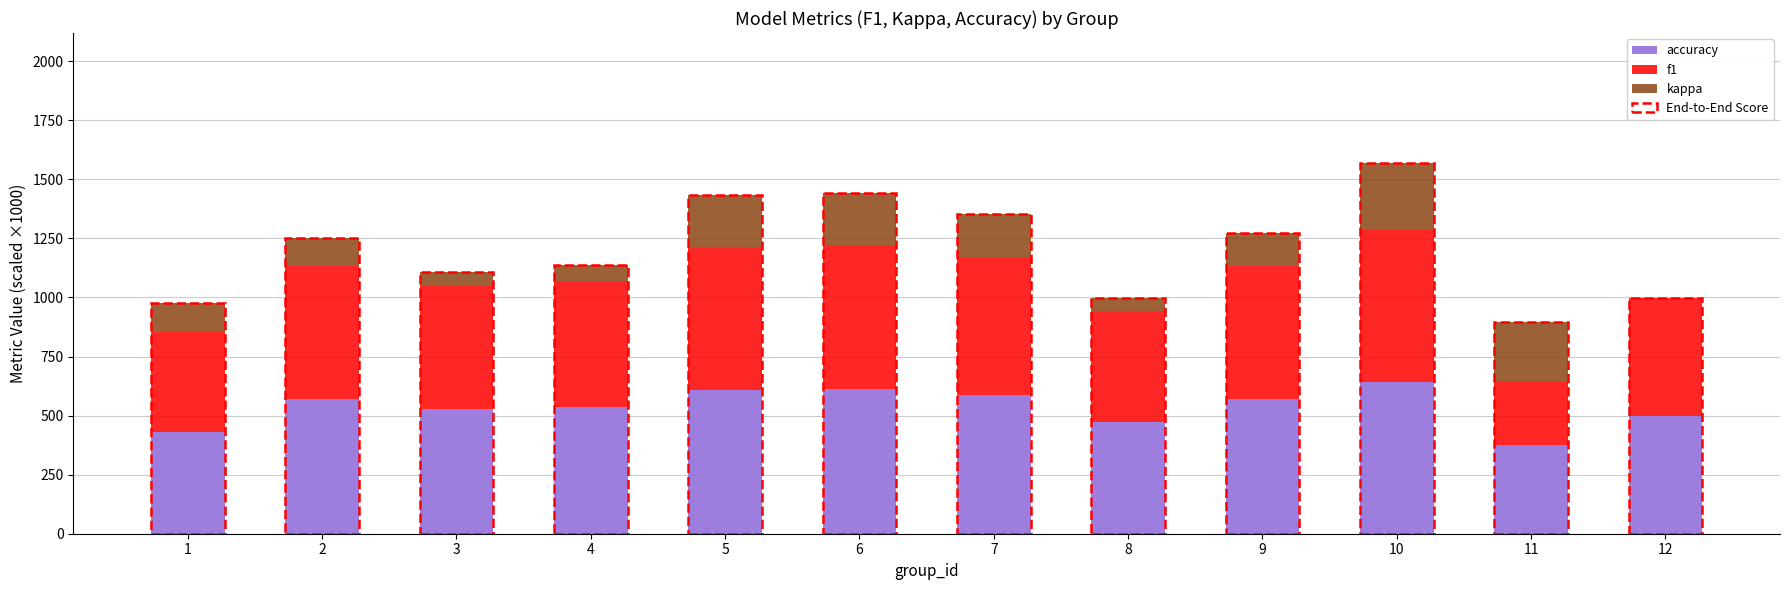

What is the sum of the accuracy values at 12 and 1?

931.8